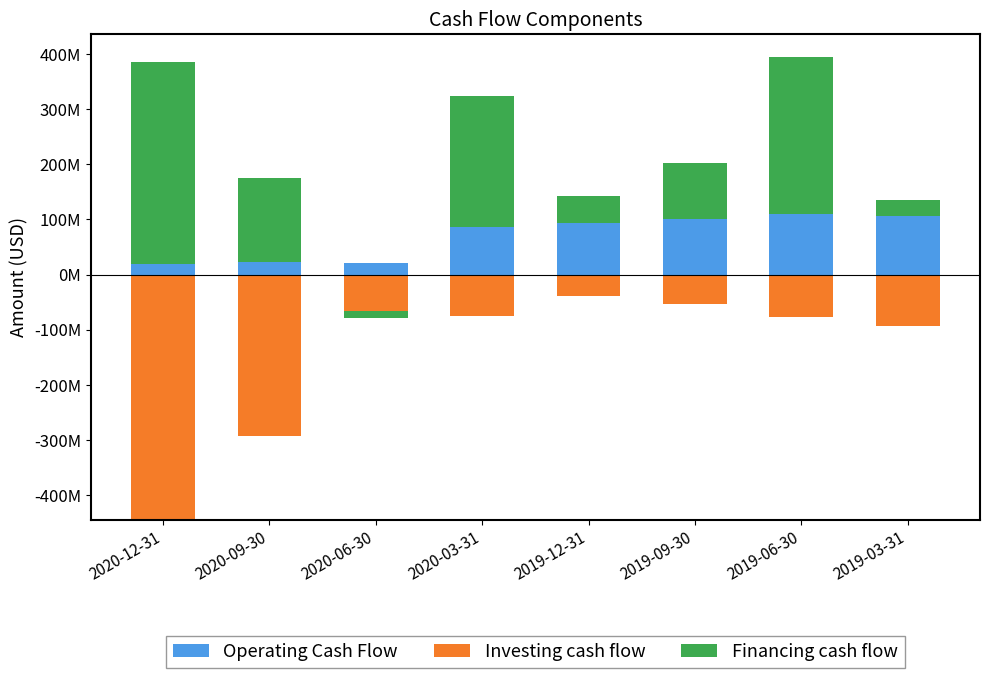

List the series in order of their peak value, highest first.

Financing cash flow, Operating Cash Flow, Investing cash flow